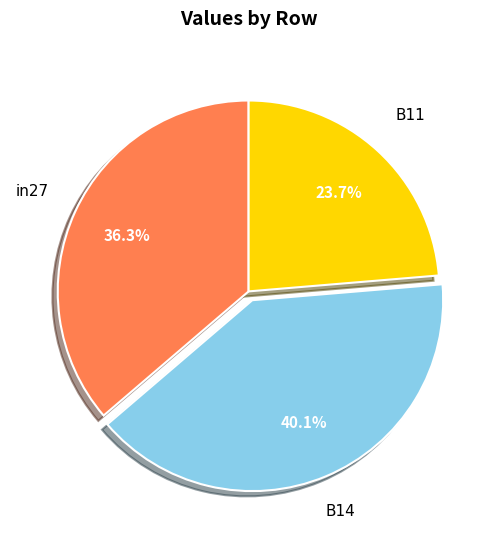

Is there a majority slice in this chart?

No